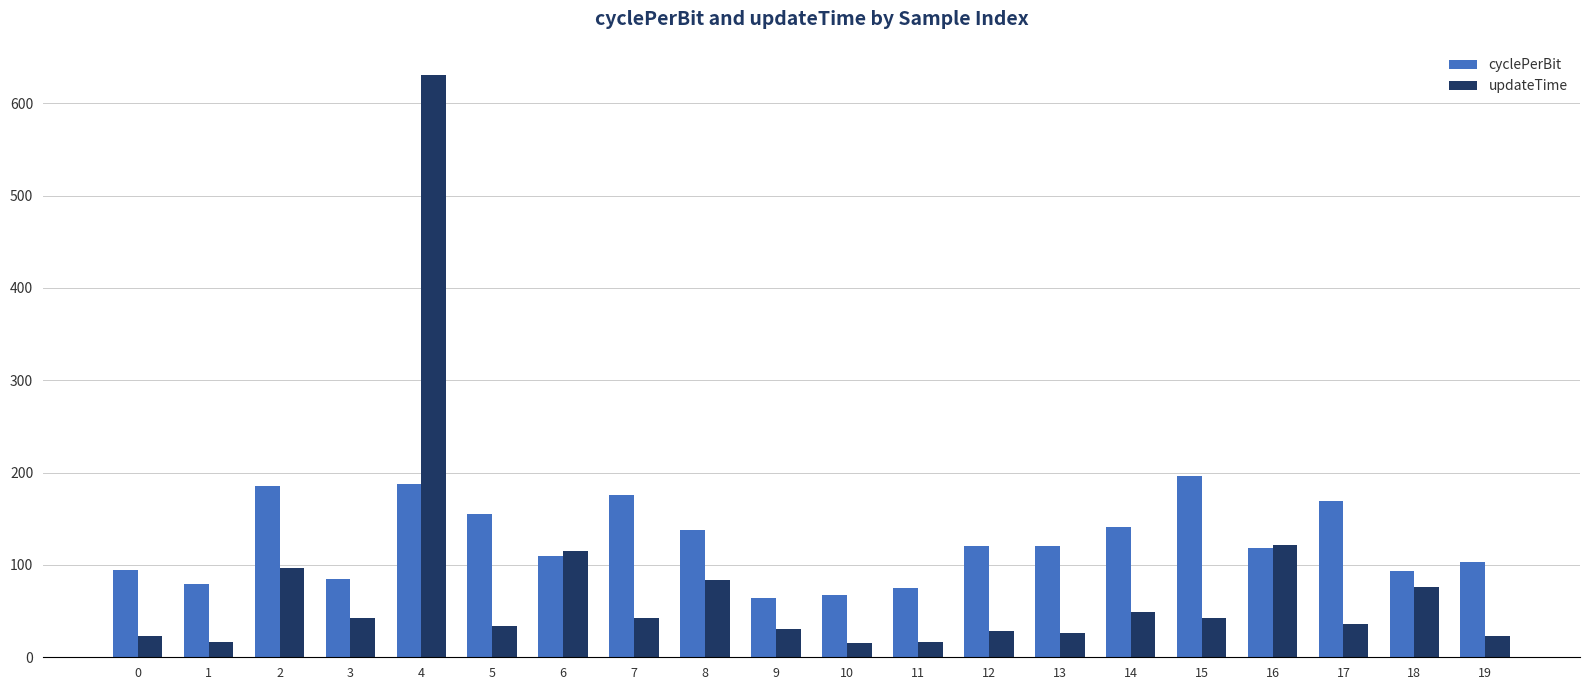

Is the value of updateTime at 7 greater than the value of cyclePerBit at 6?

No